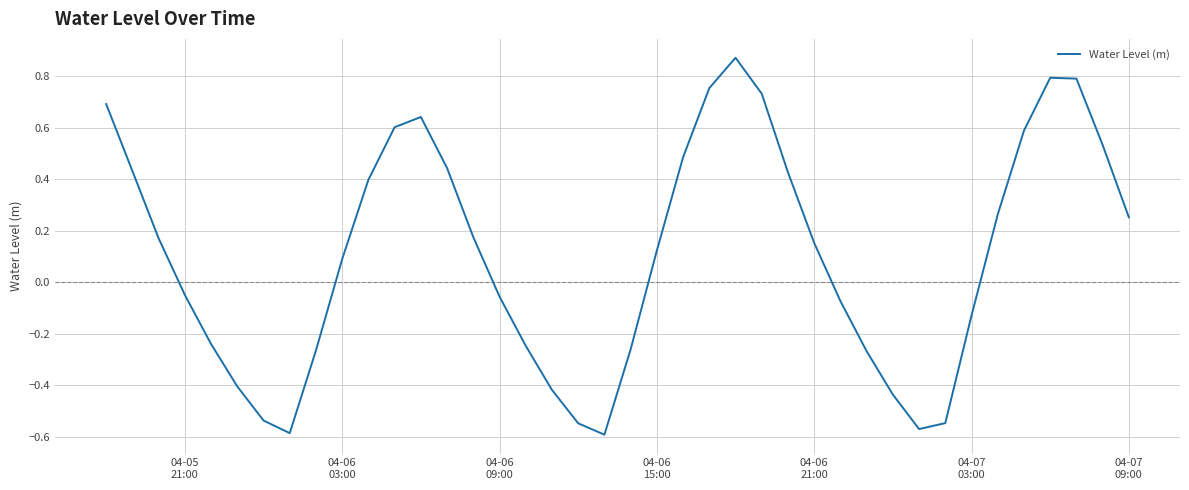

What is the minimum value shown in the chart?

-0.6